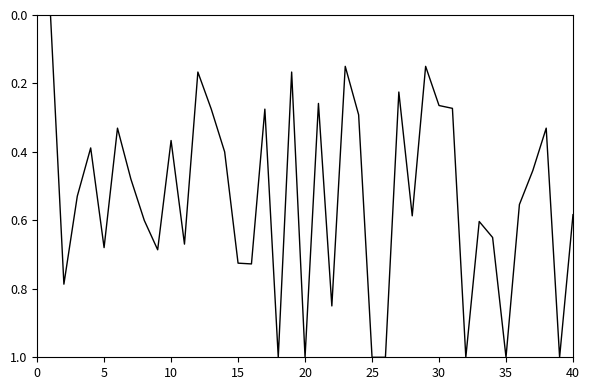

What is the difference between the maximum and minimum values?

1.0